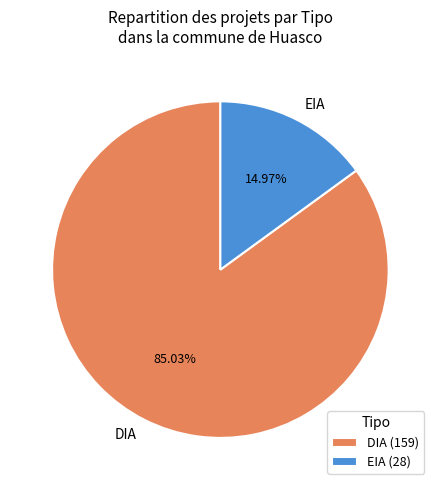

Combined, do DIA and EIA account for over 50%?

Yes